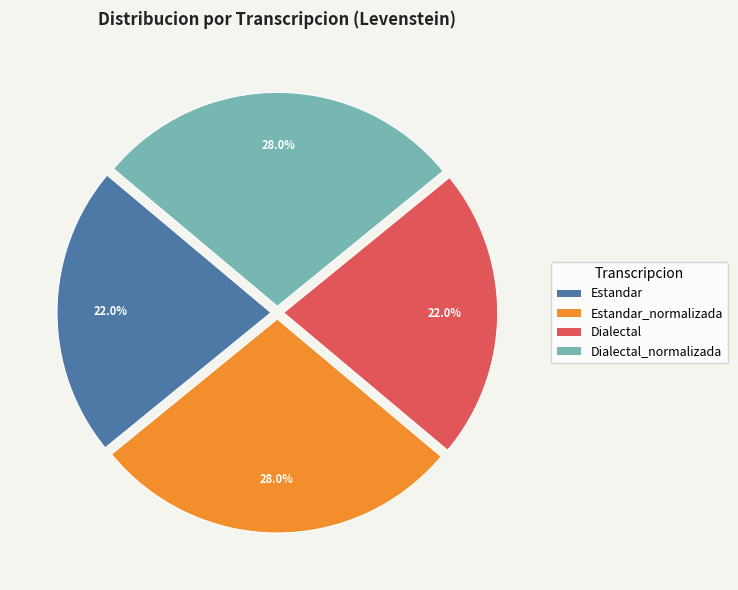

Between Estandar_normalizada and Dialectal, which is larger?

Estandar_normalizada